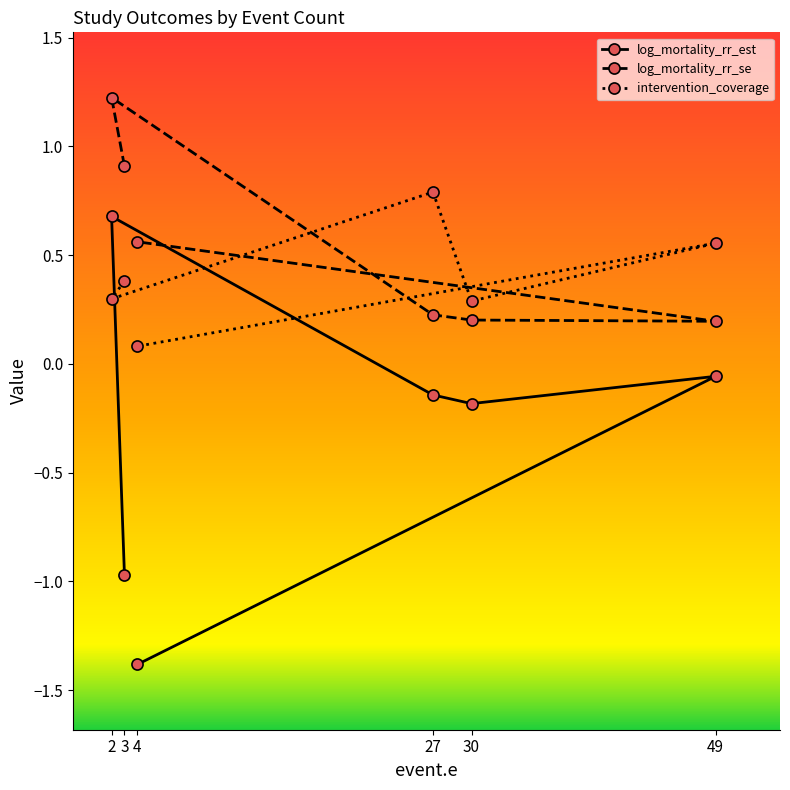

Is the value of log_mortality_rr_se at 27 greater than the value of log_mortality_rr_est at 30?

Yes